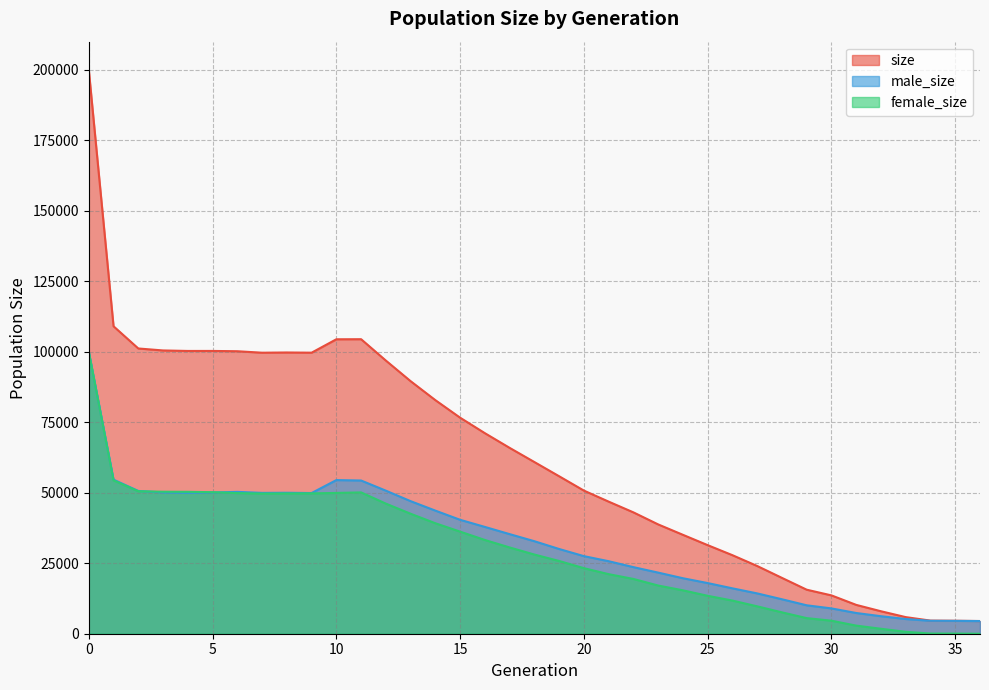

What is the sum of the female_size values at 19 and 22?

45224